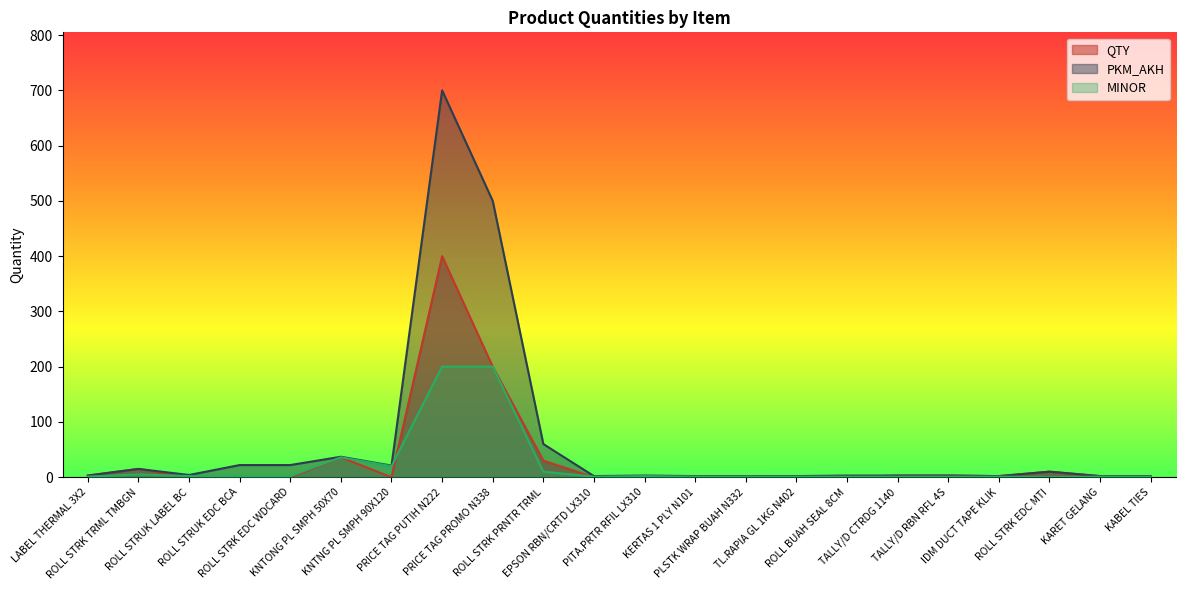

True or false: QTY and PKM_AKH cross at least once.

False